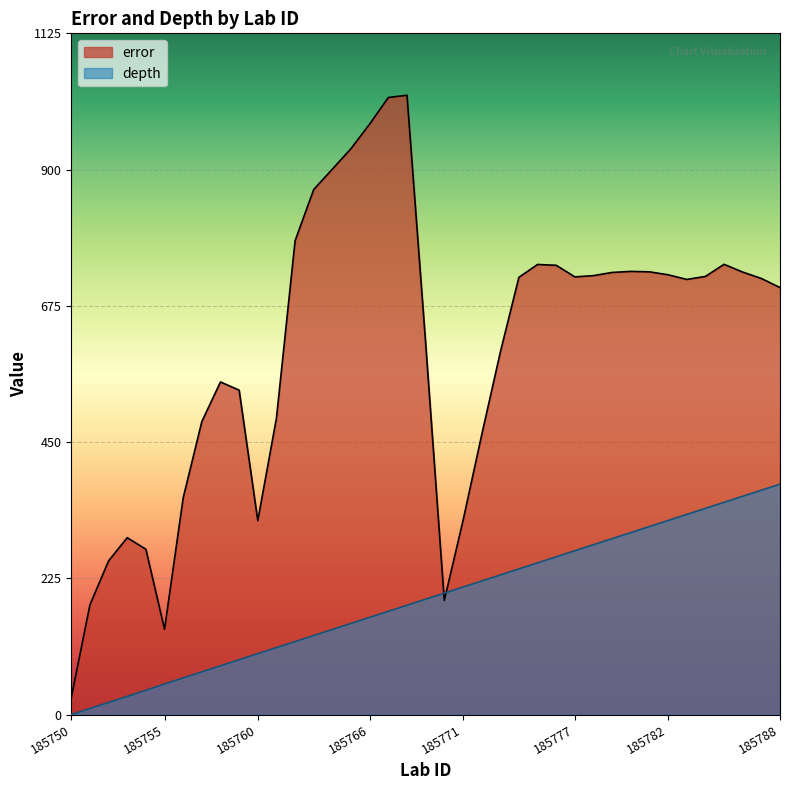

How many times do depth and error cross each other?

2